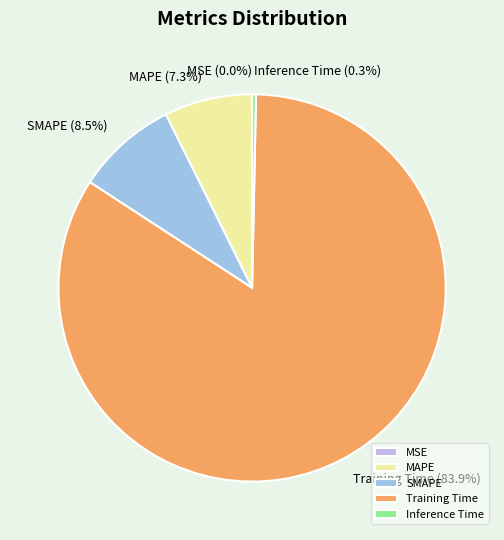

What portion of the pie excludes MAPE?

92.7%